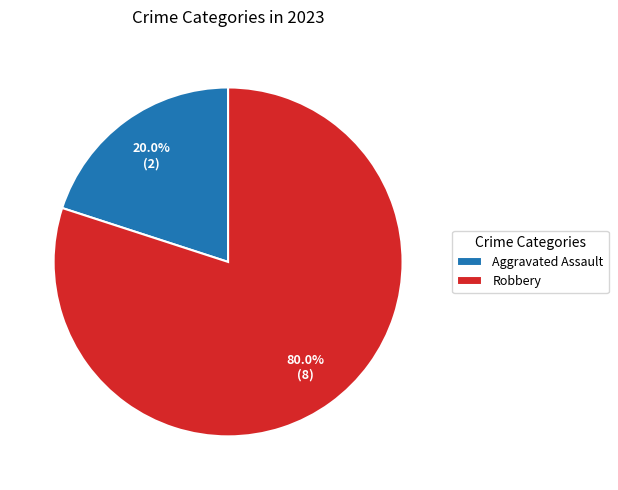

Which has a higher value, Aggravated Assault or Robbery?

Robbery